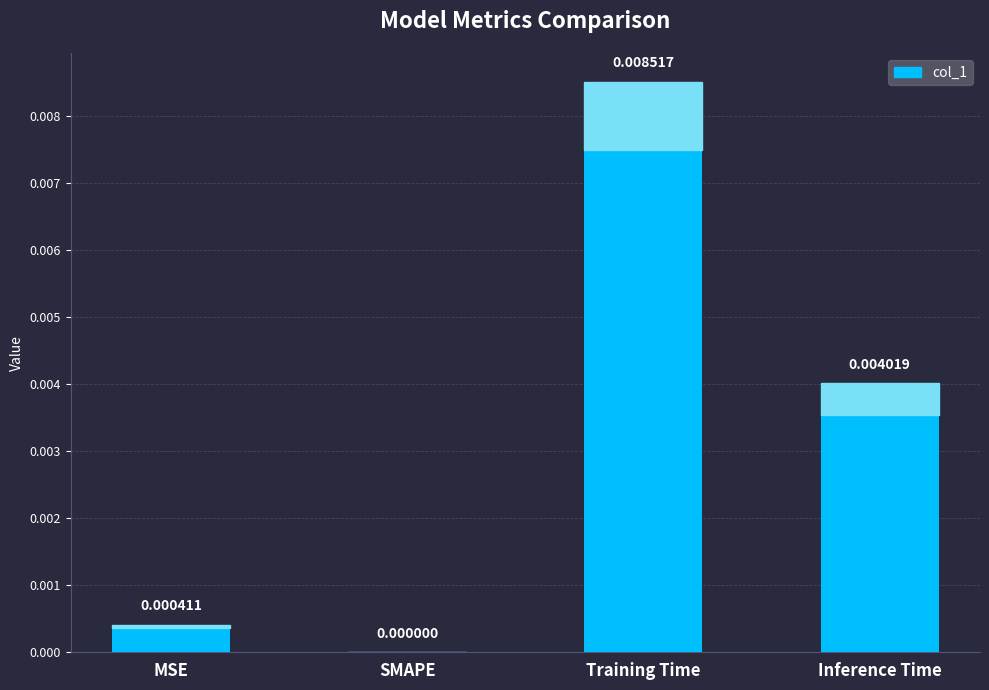

Between SMAPE and Training Time, which is larger?

Training Time